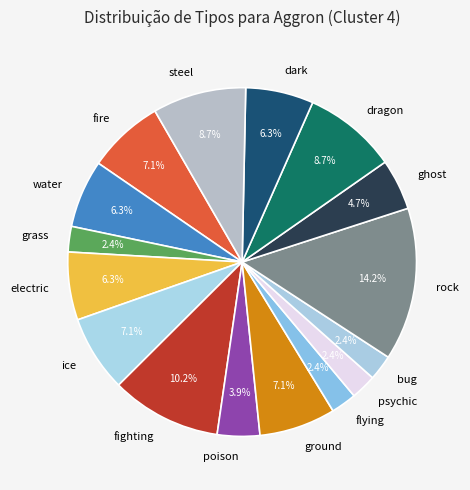

How many segments does this pie chart have?

16